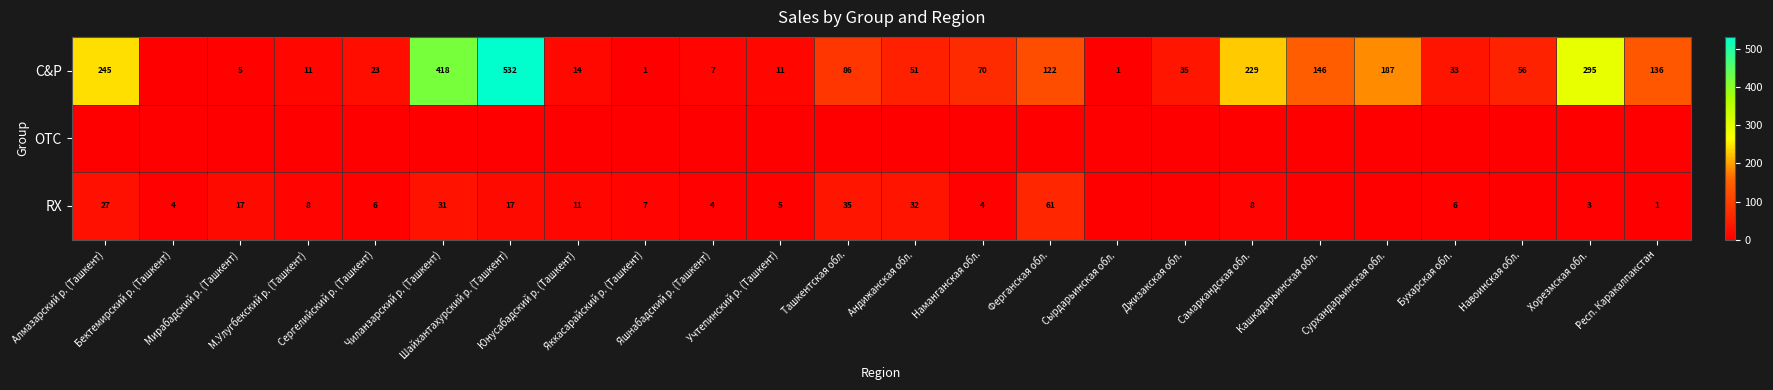

At which label does RX reach its minimum?

Сырдарьинская обл.